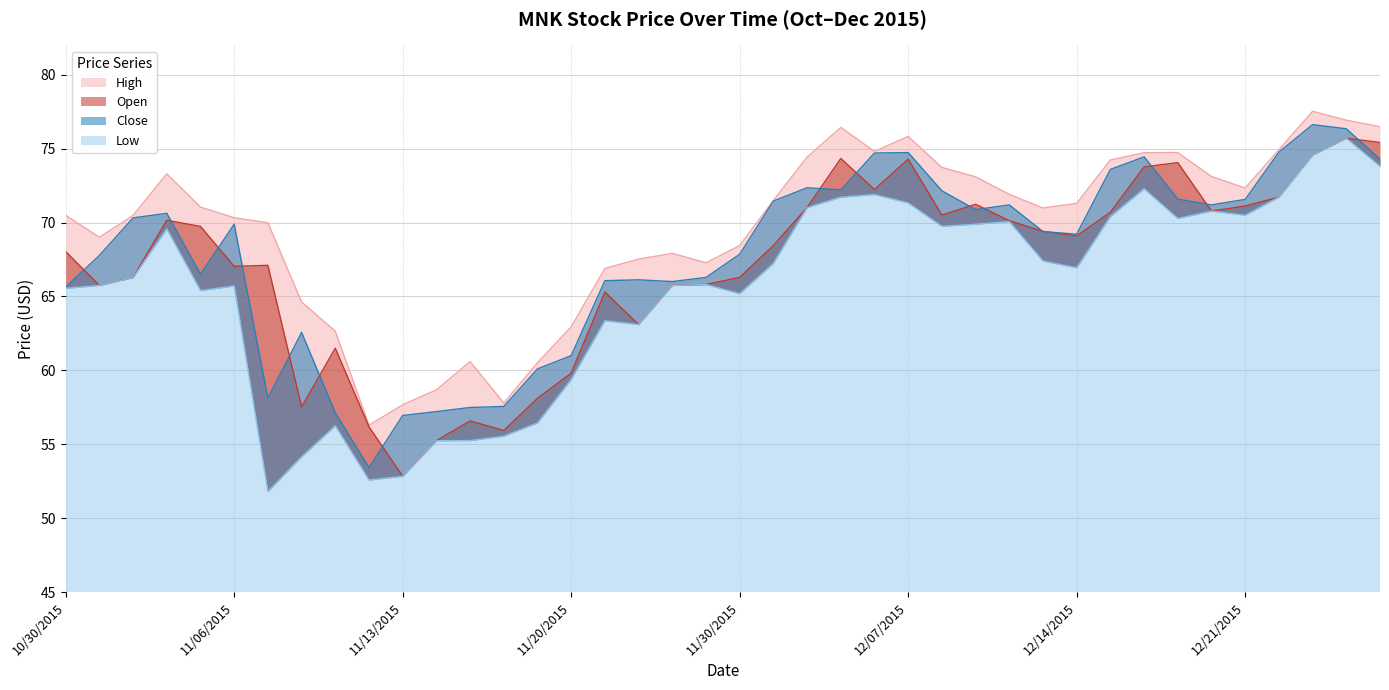

What are all the series names shown in the legend?

High, Open, Close, Low